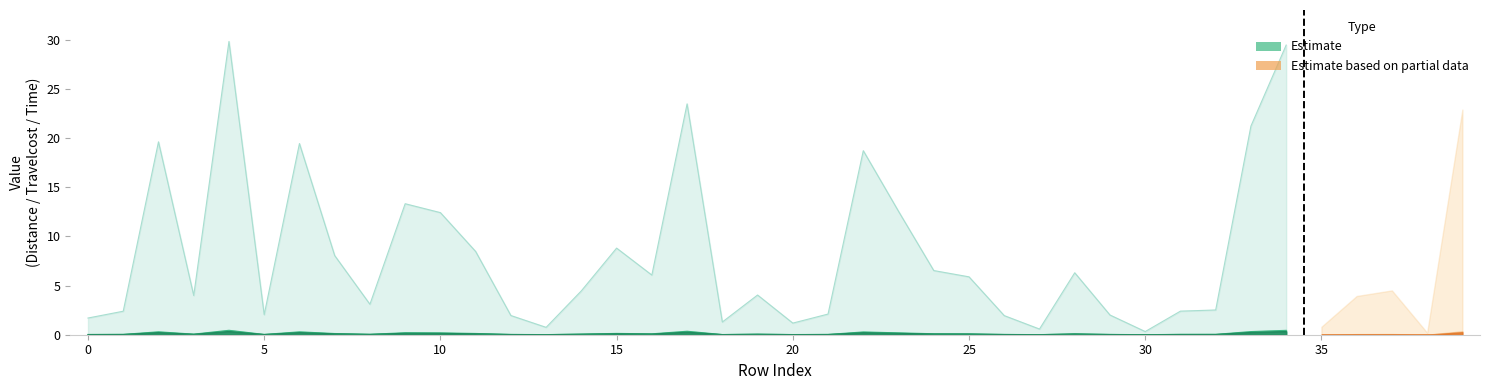

True or false: Time has more than 1 interior local peaks.

True